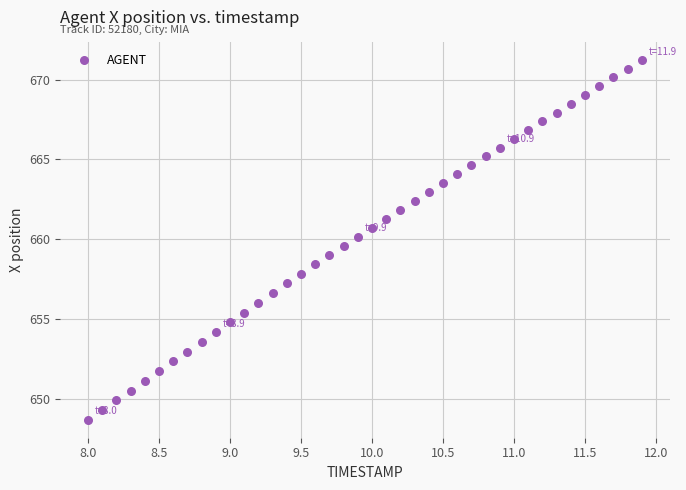

What is the range of X values (max minus min)?

3.9